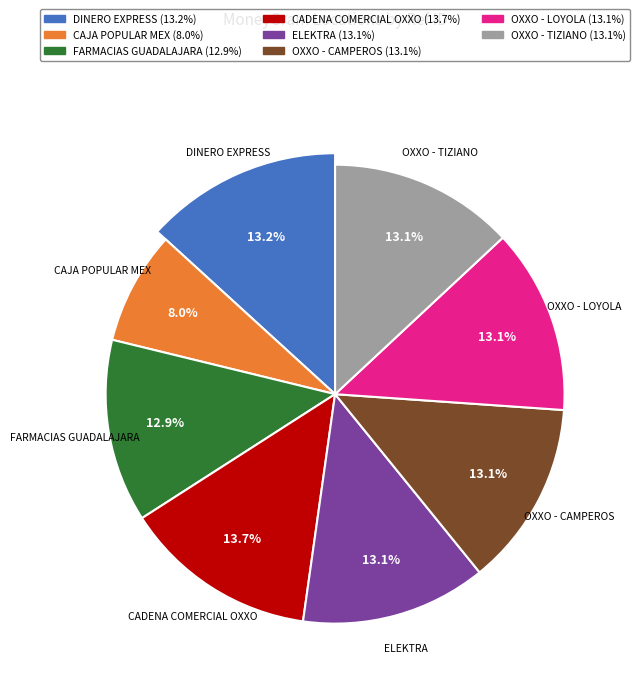

To the nearest percent, what portion does FARMACIAS GUADALAJARA - LEON GUANAJUATO represent?

13%